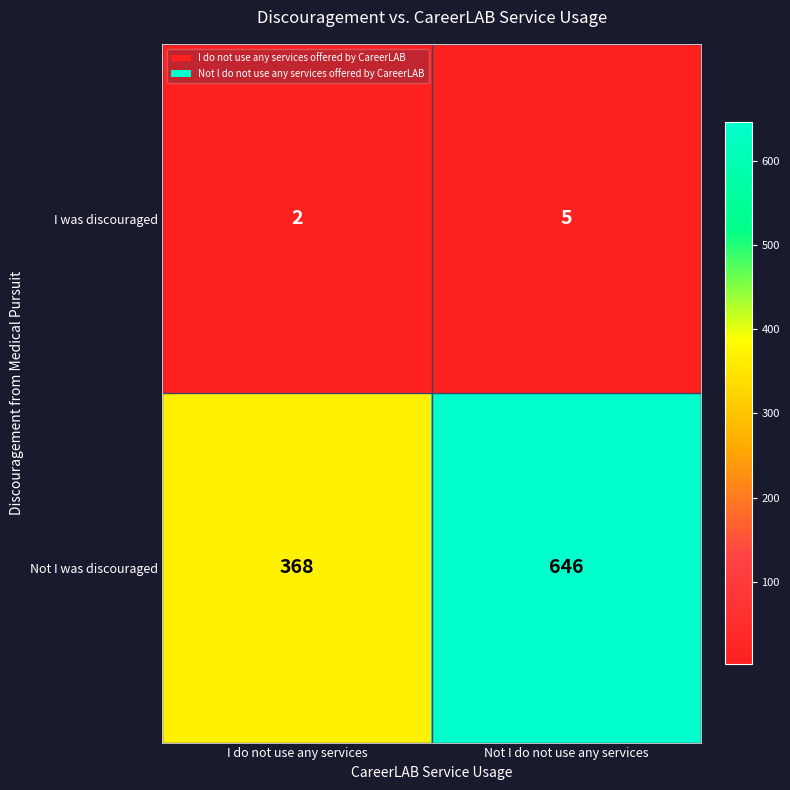

Reading left to right, extract all data points from this chart.

I was discouraged: 2	5
Not I was discouraged: 368	646